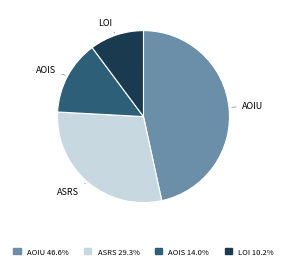

Do AOIS and AOIU together represent more than half of the pie?

Yes